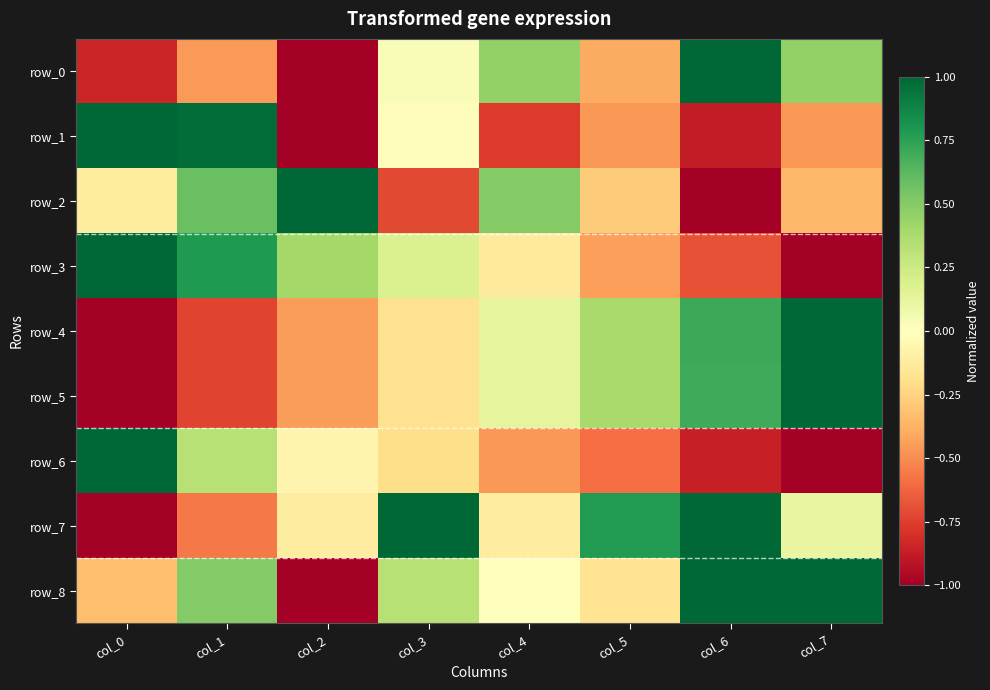

What is the minimum value for row_4?

-1.0